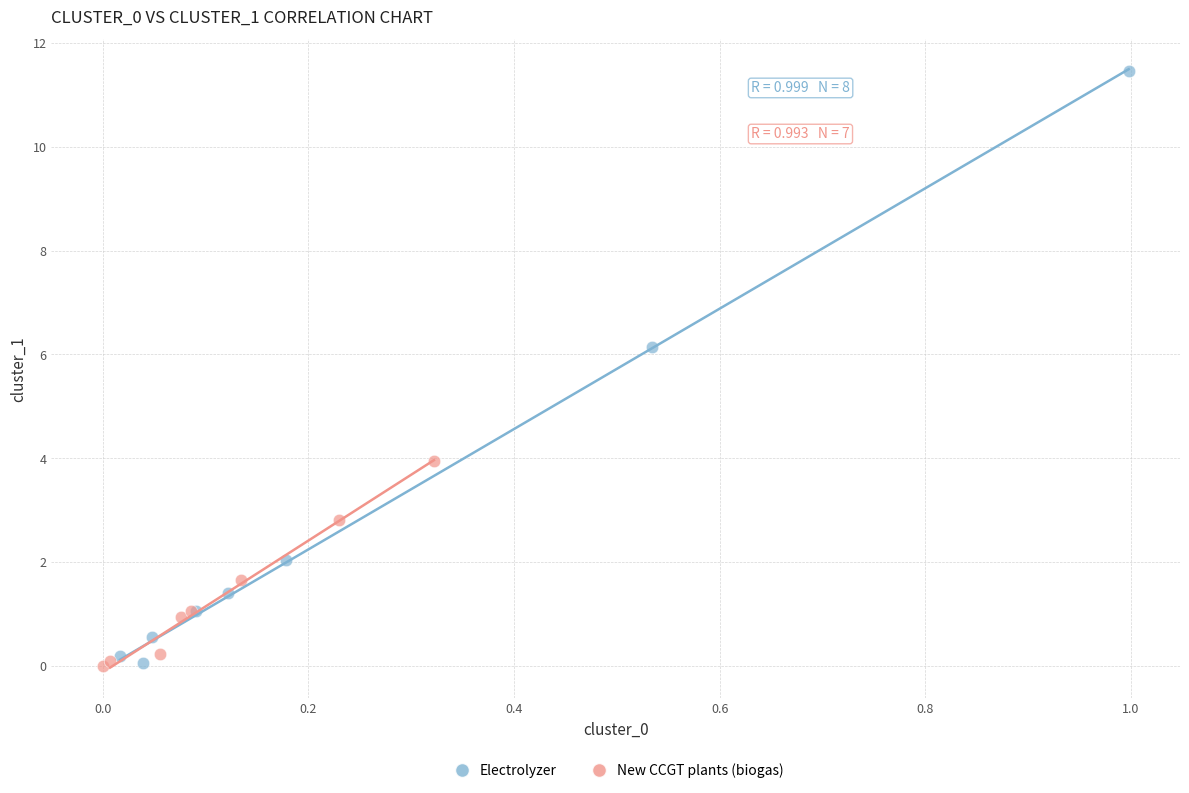

Which series has the widest spread of Y values?

Electrolyzer